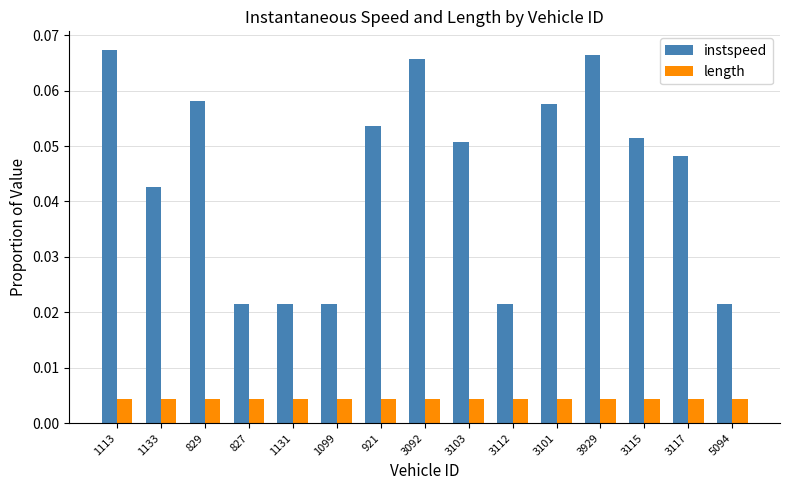

Which series has the largest range (max minus min)?

instspeed